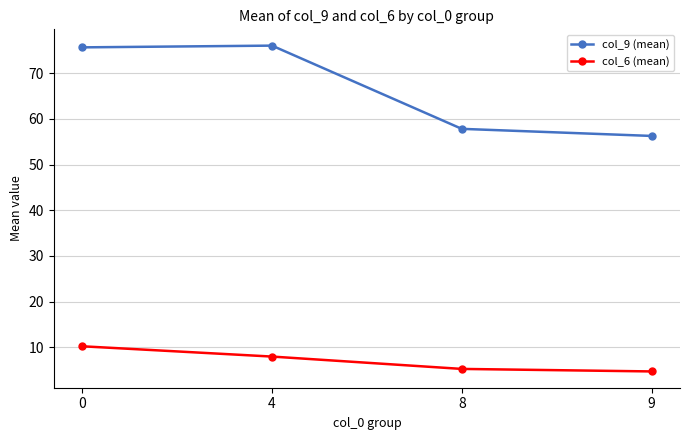

At which label is col_6 (mean) closest to 7?

4